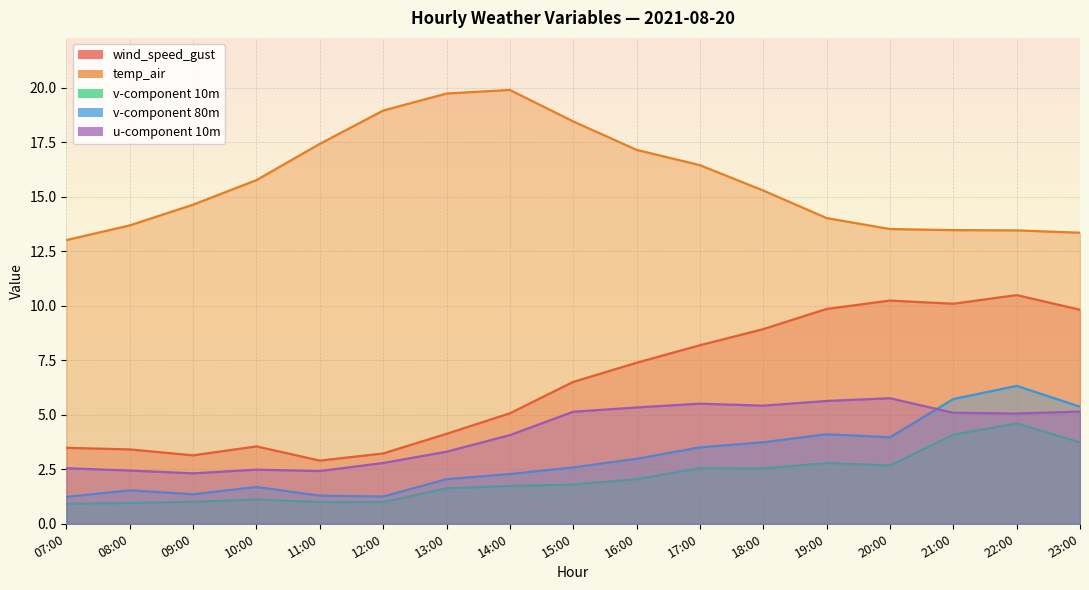

What are all the series names shown in the legend?

wind_speed_gust, temp_air, v-component 10m, v-component 80m, u-component 10m